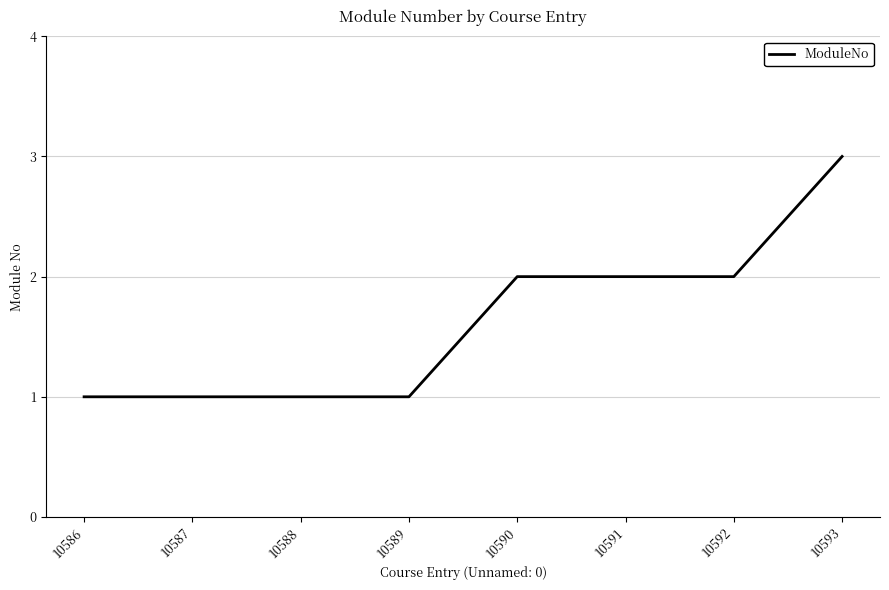

The chart shows a value of 2 at 10591. True or false?

True